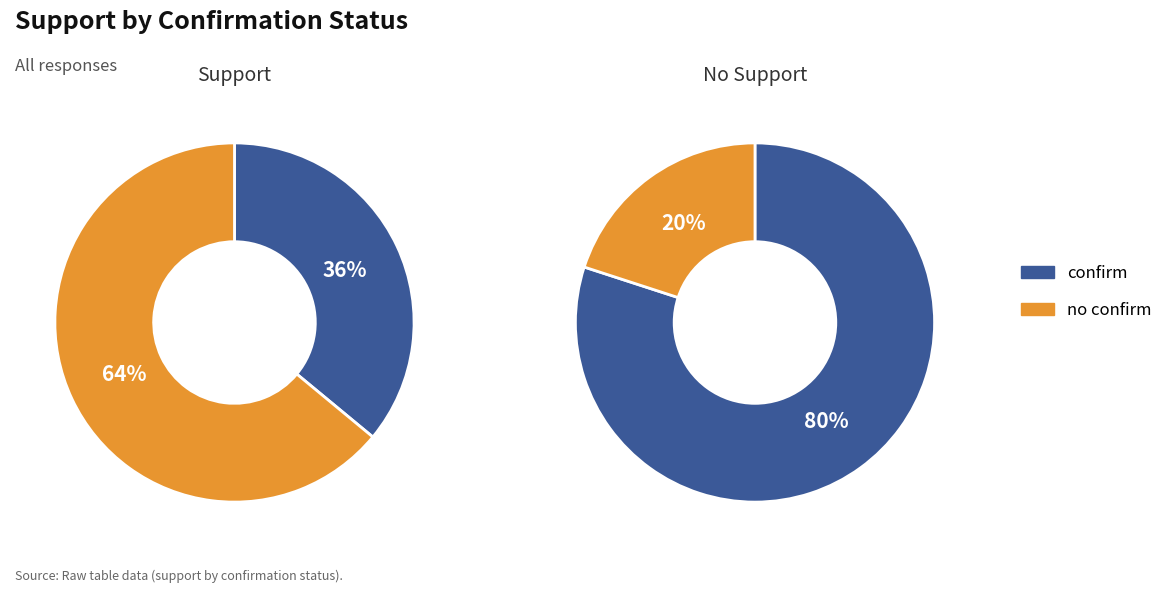

Between confirm and no confirm, which series saw the biggest shift?

no support